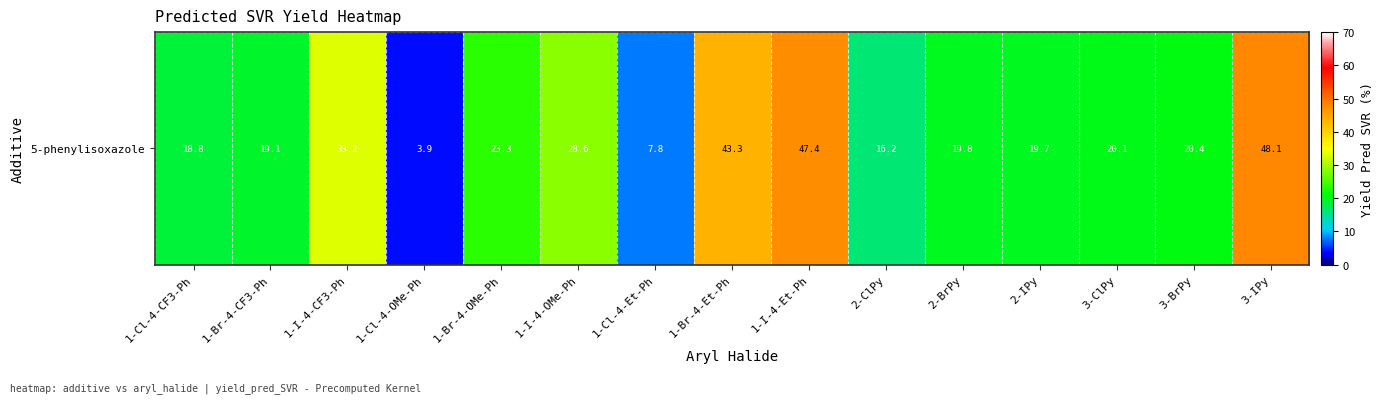

What is the sum of the values at 1-Cl-4-CF3-Ph and 1-Br-4-Et-Ph?

62.1